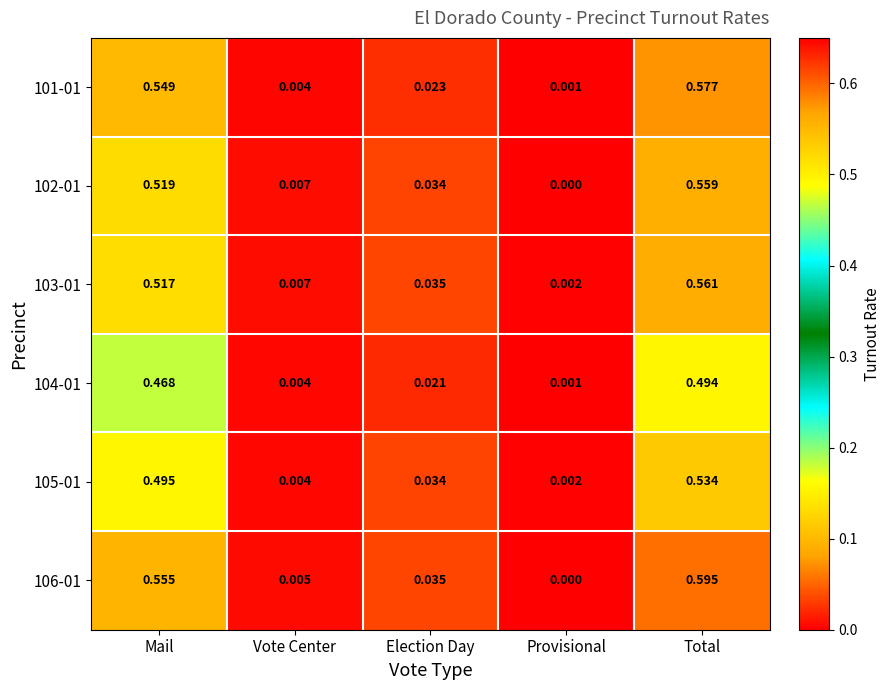

Between Vote Center and Total, which series saw the biggest shift?

106-01